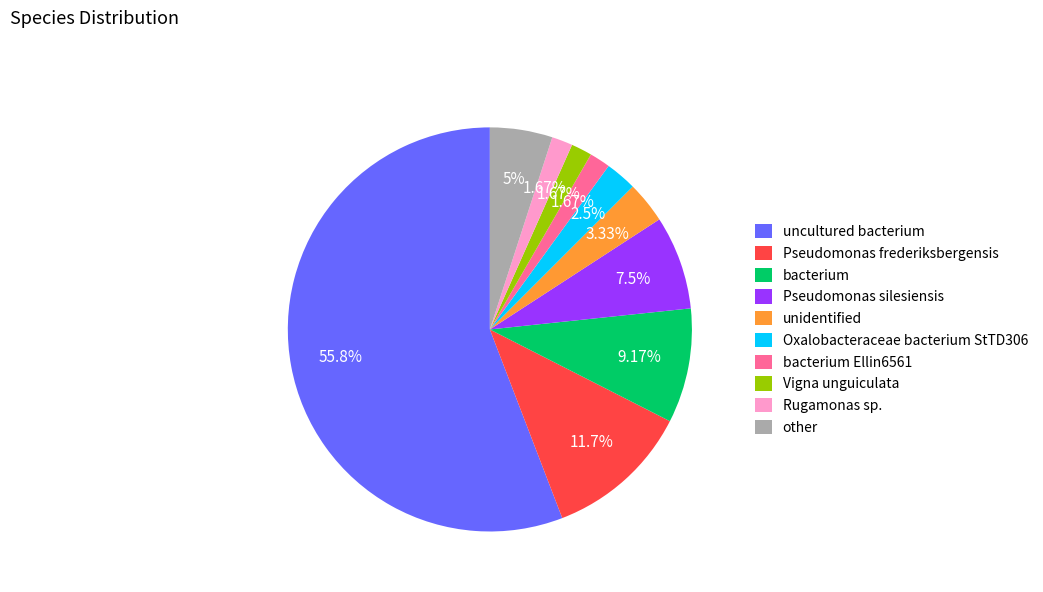

Which category accounts for the majority?

uncultured bacterium